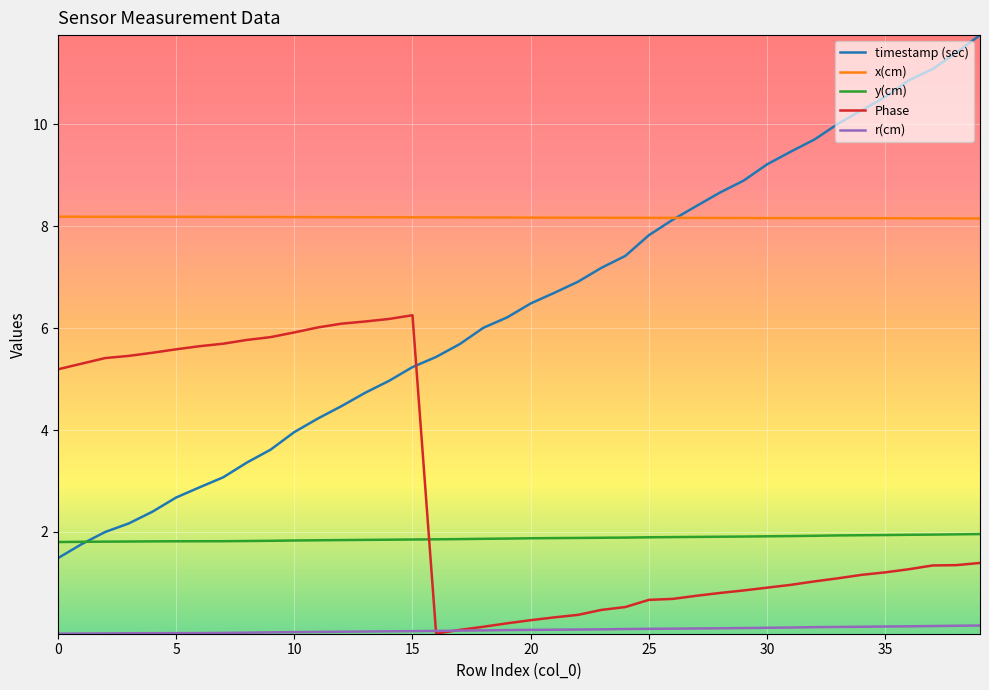

What is the highest value of the Phase series?

6.3